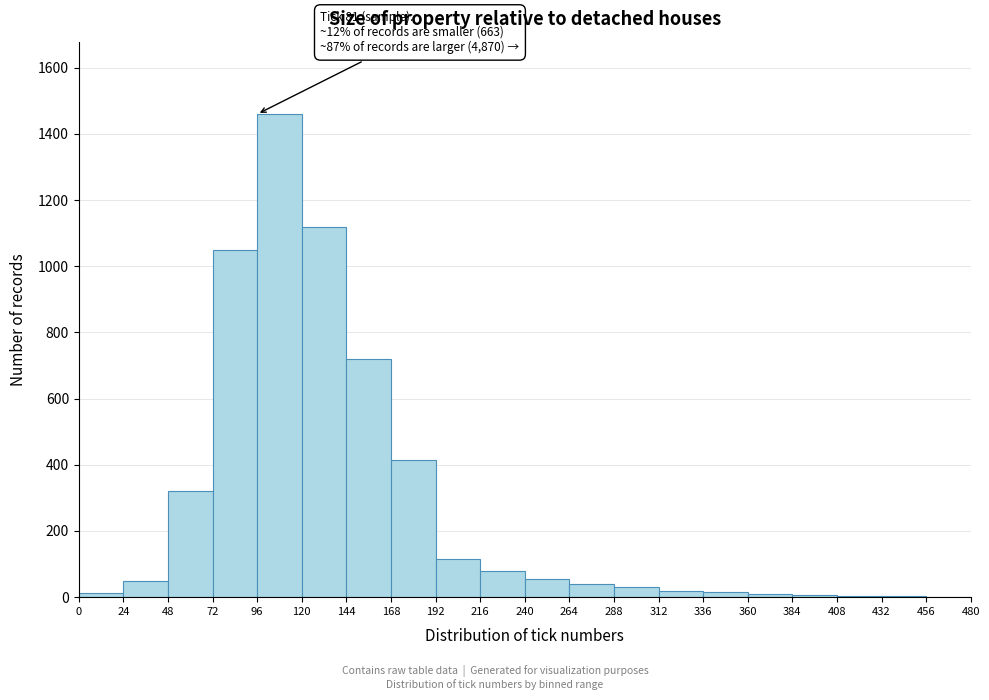

Over which range of the x-axis is the bar tallest?

96 to 120